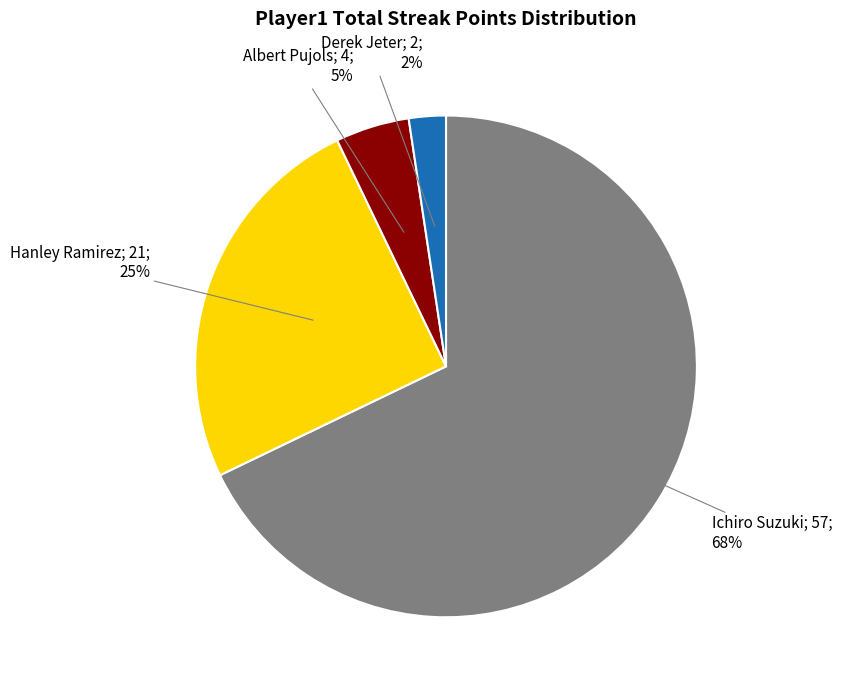

Is there any slice that represents more than half of the pie?

Yes